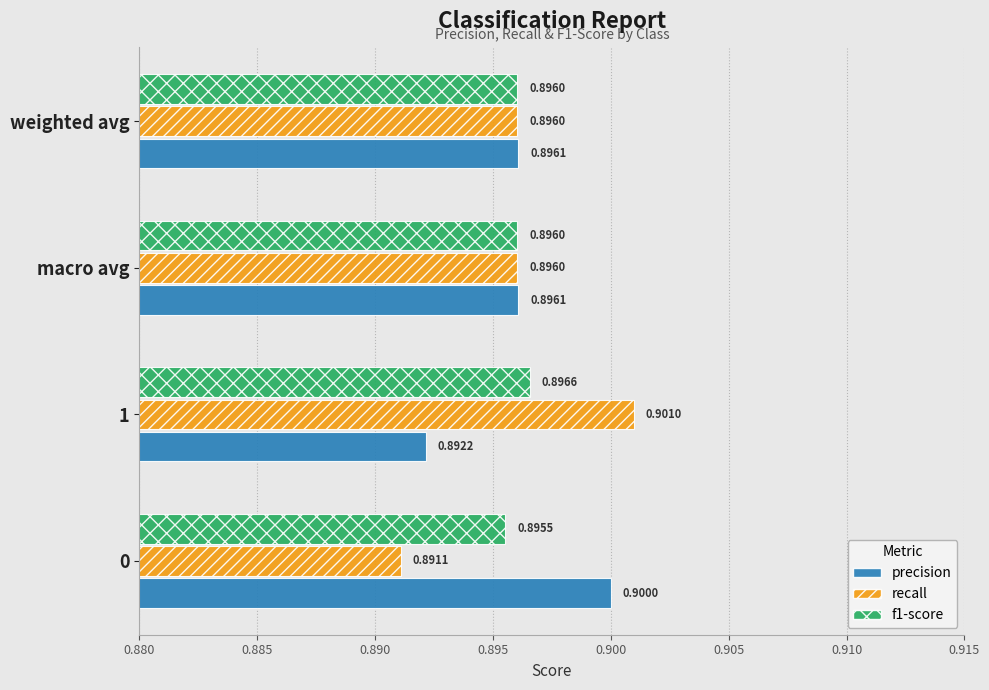

Which series has the widest spread of values?

recall